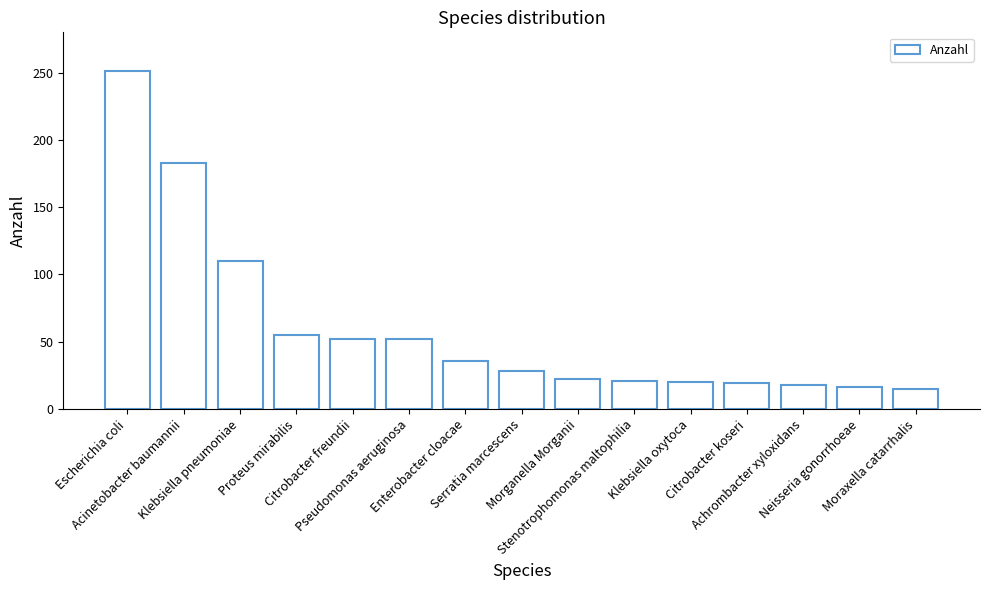

Is it true that the value at Klebsiella oxytoca is 29?

False